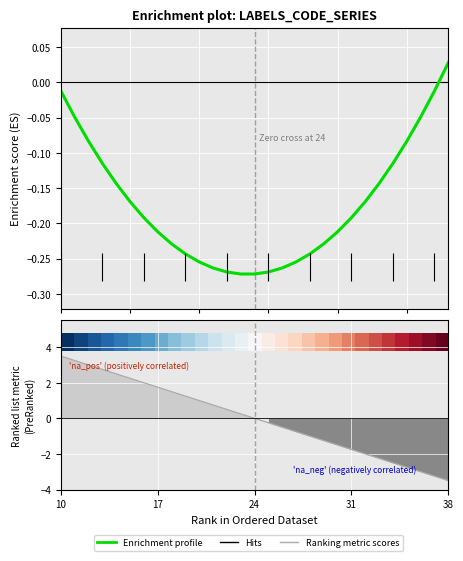

How many times do Ranking metric scores and Enrichment profile cross each other?

1